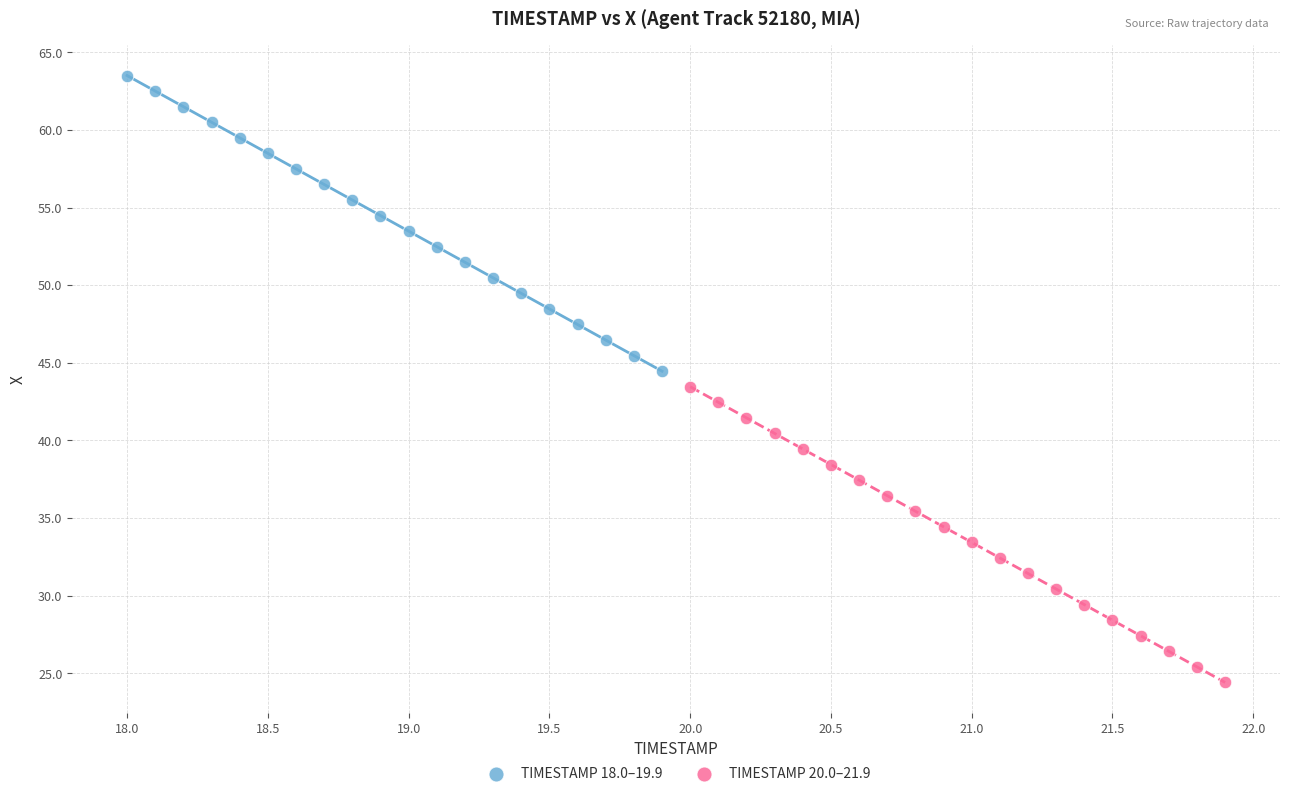

Which series reaches the minimum Y coordinate?

TIMESTAMP 20.0–21.9